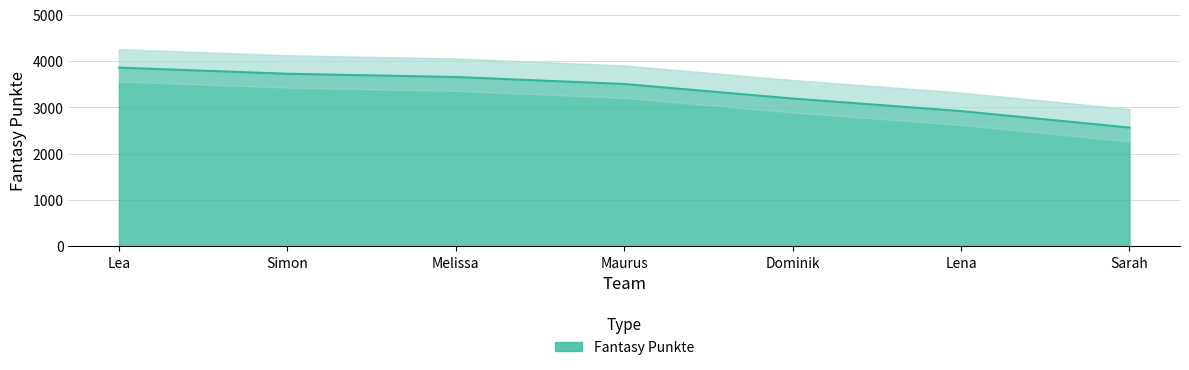

What is the sum of all values?

23396.0